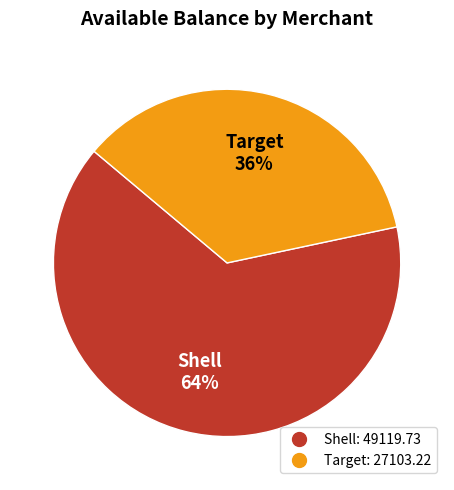

How many slices are in this pie chart?

2